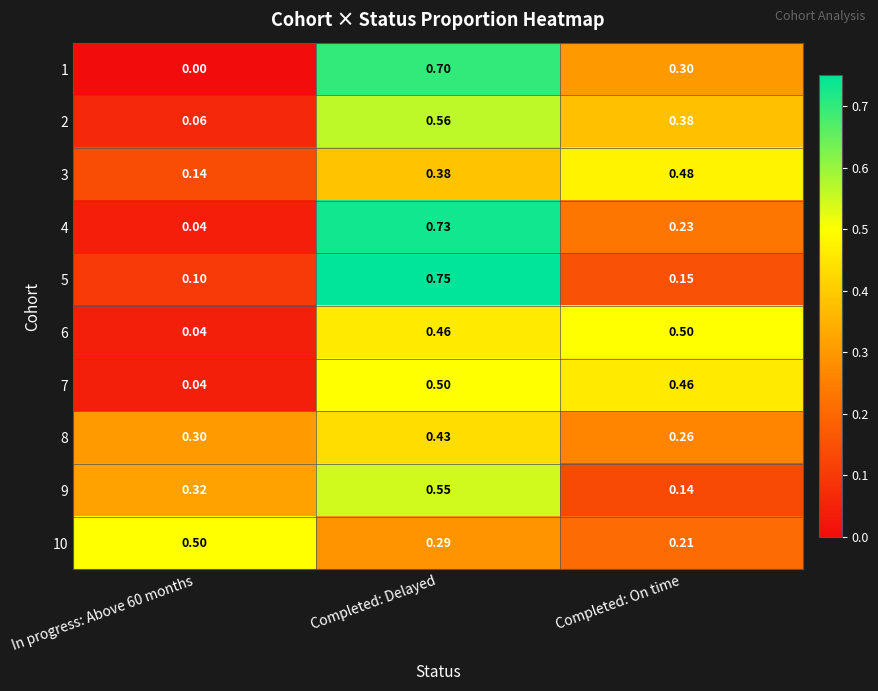

Is the value of 9 at Completed: On time greater than the value of 1 at Completed: Delayed?

No